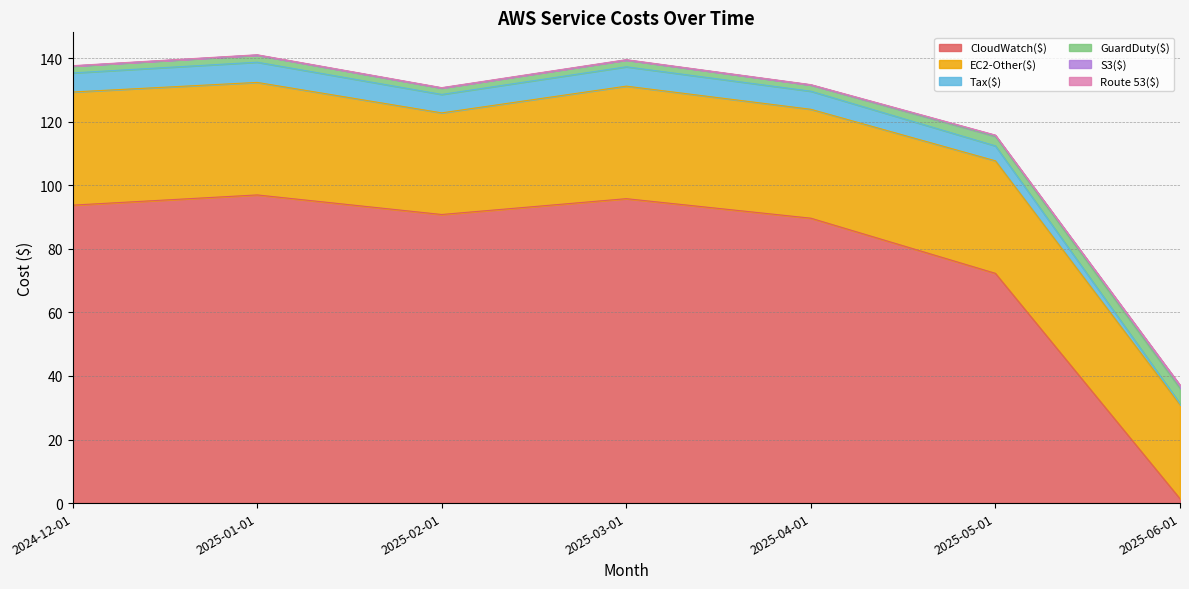

What is the highest value of the CloudWatch($) series?

97.0